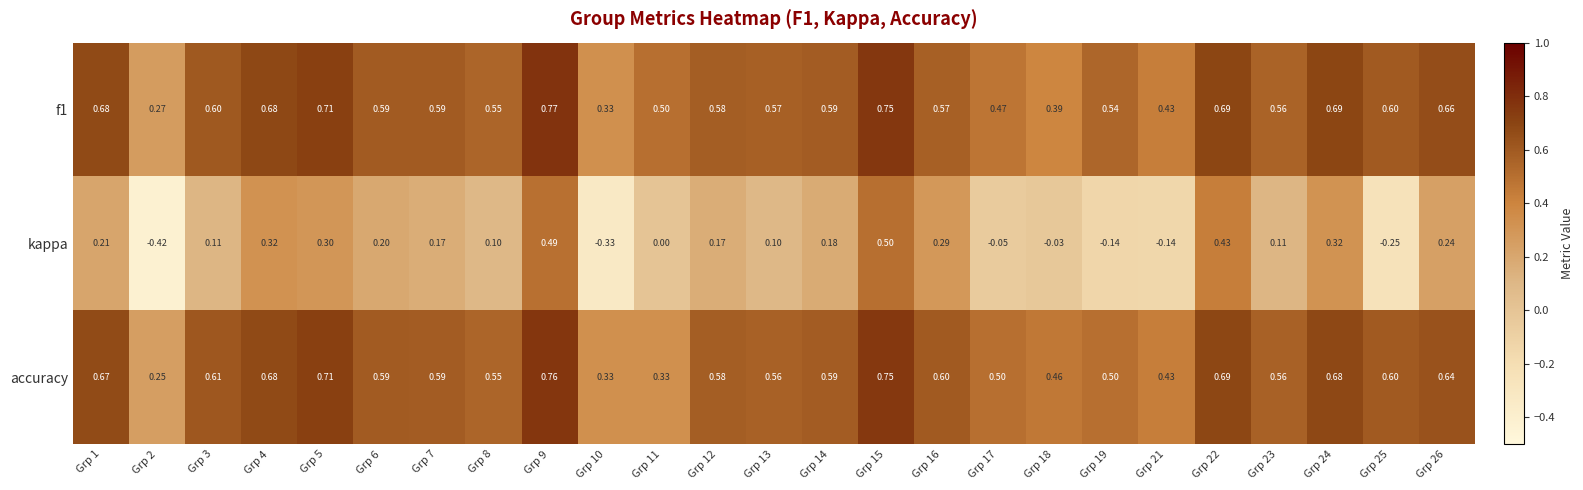

Is the value of kappa at Grp 7 greater than the value of f1 at Grp 12?

No